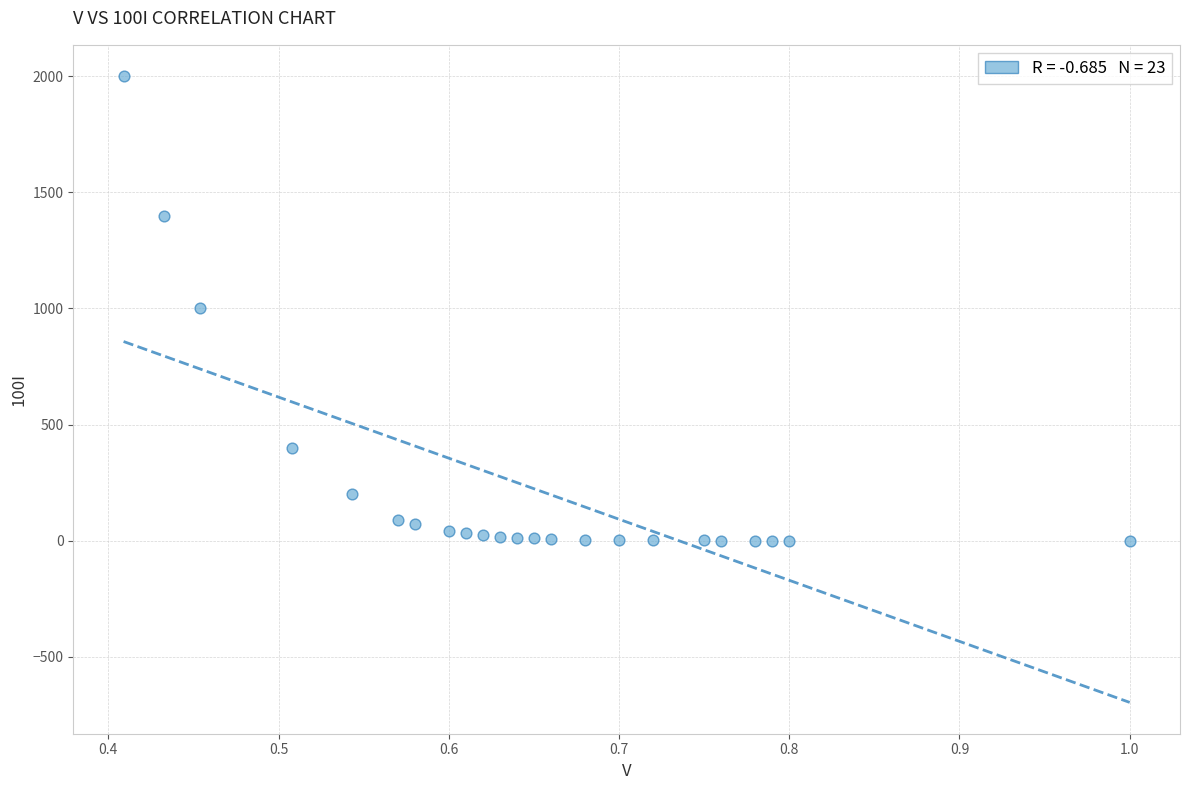

What is the range of Y values (max minus min)?

2000.0